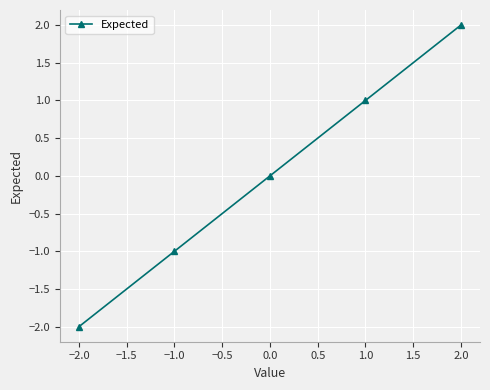

Count the number of categories in the chart.

5